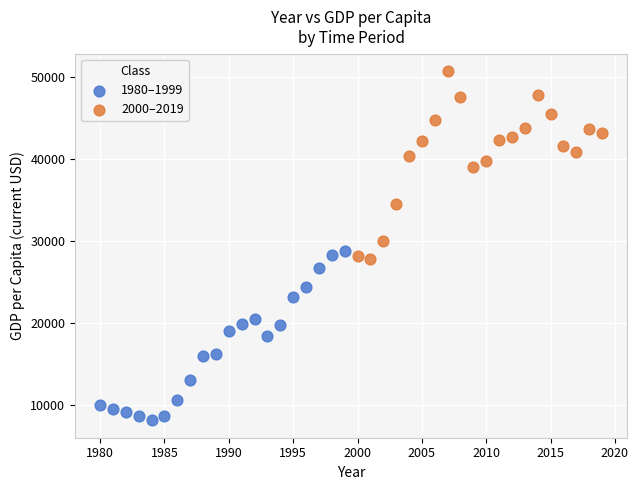

Which series contains the highest Y value?

2000–2019